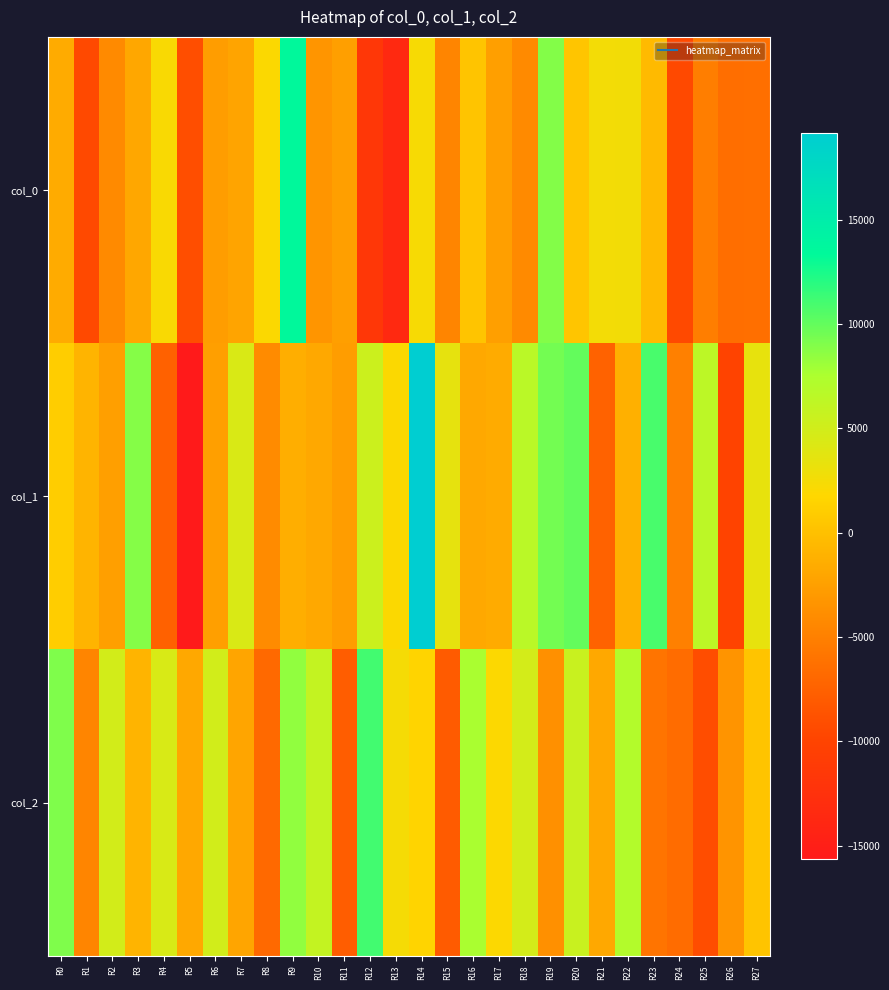

Which has a higher value, R25 or R27?

R25